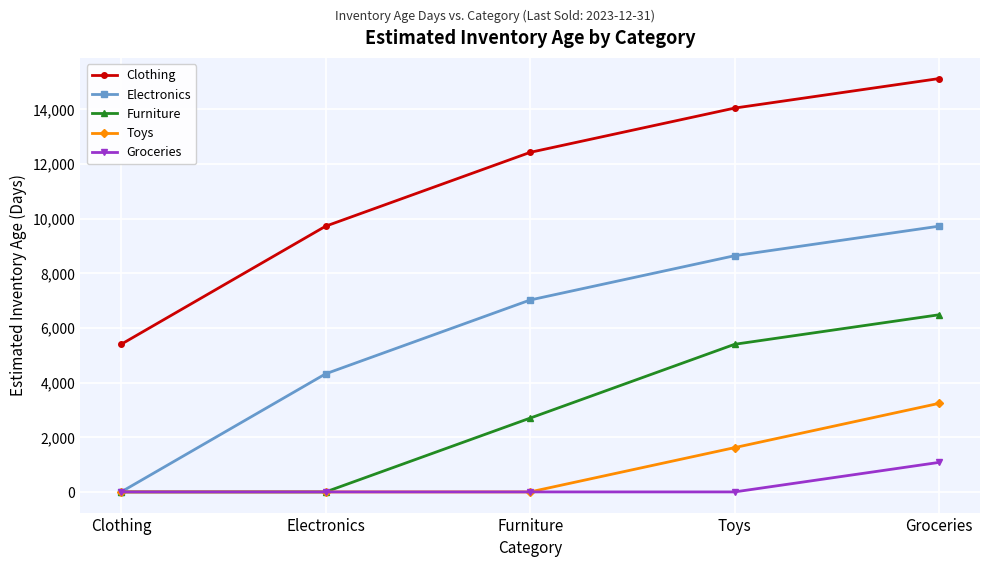

How many data points does each series have?

5